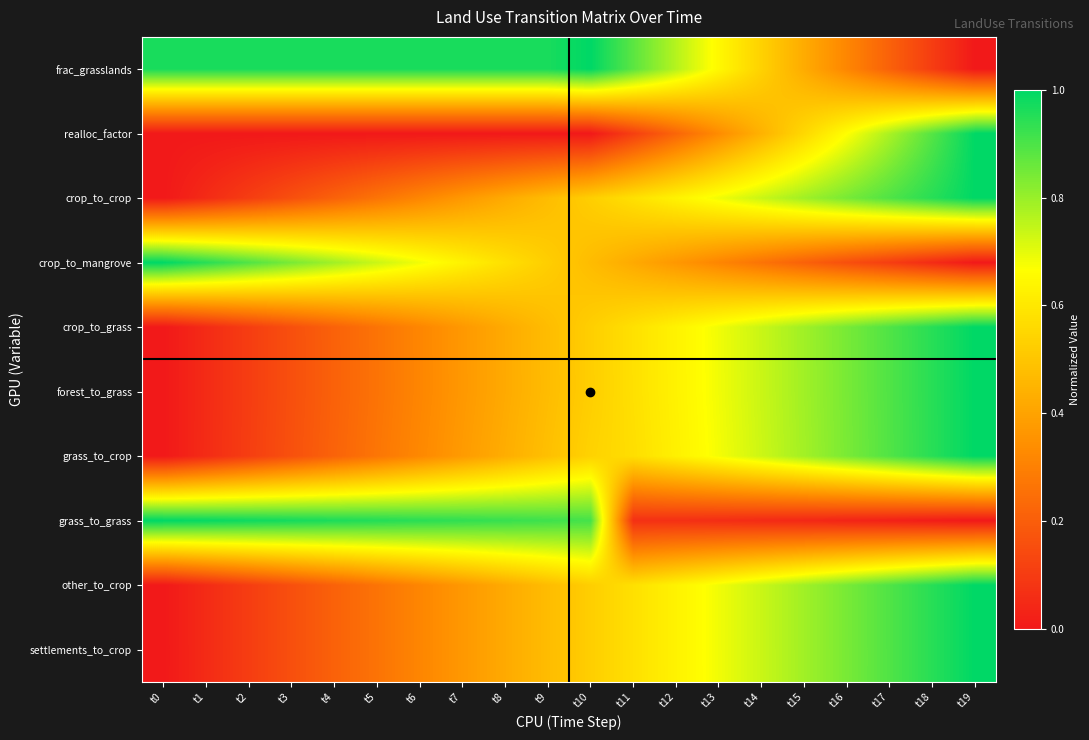

Which series has the widest spread of values?

frac_grasslands